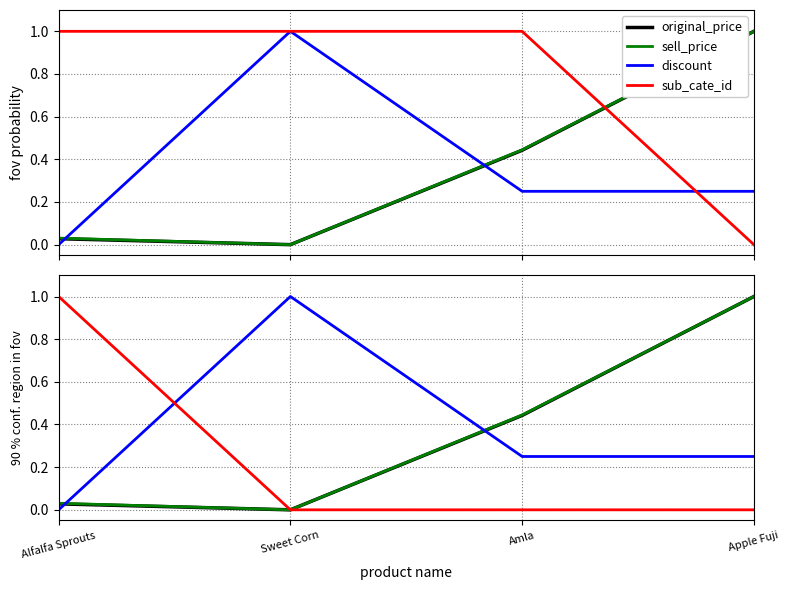

What position from the left is Alfalfa Sprouts?

1